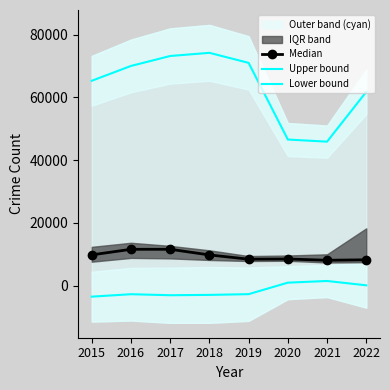

True or false: Lower bound and Upper bound cross at least once.

False